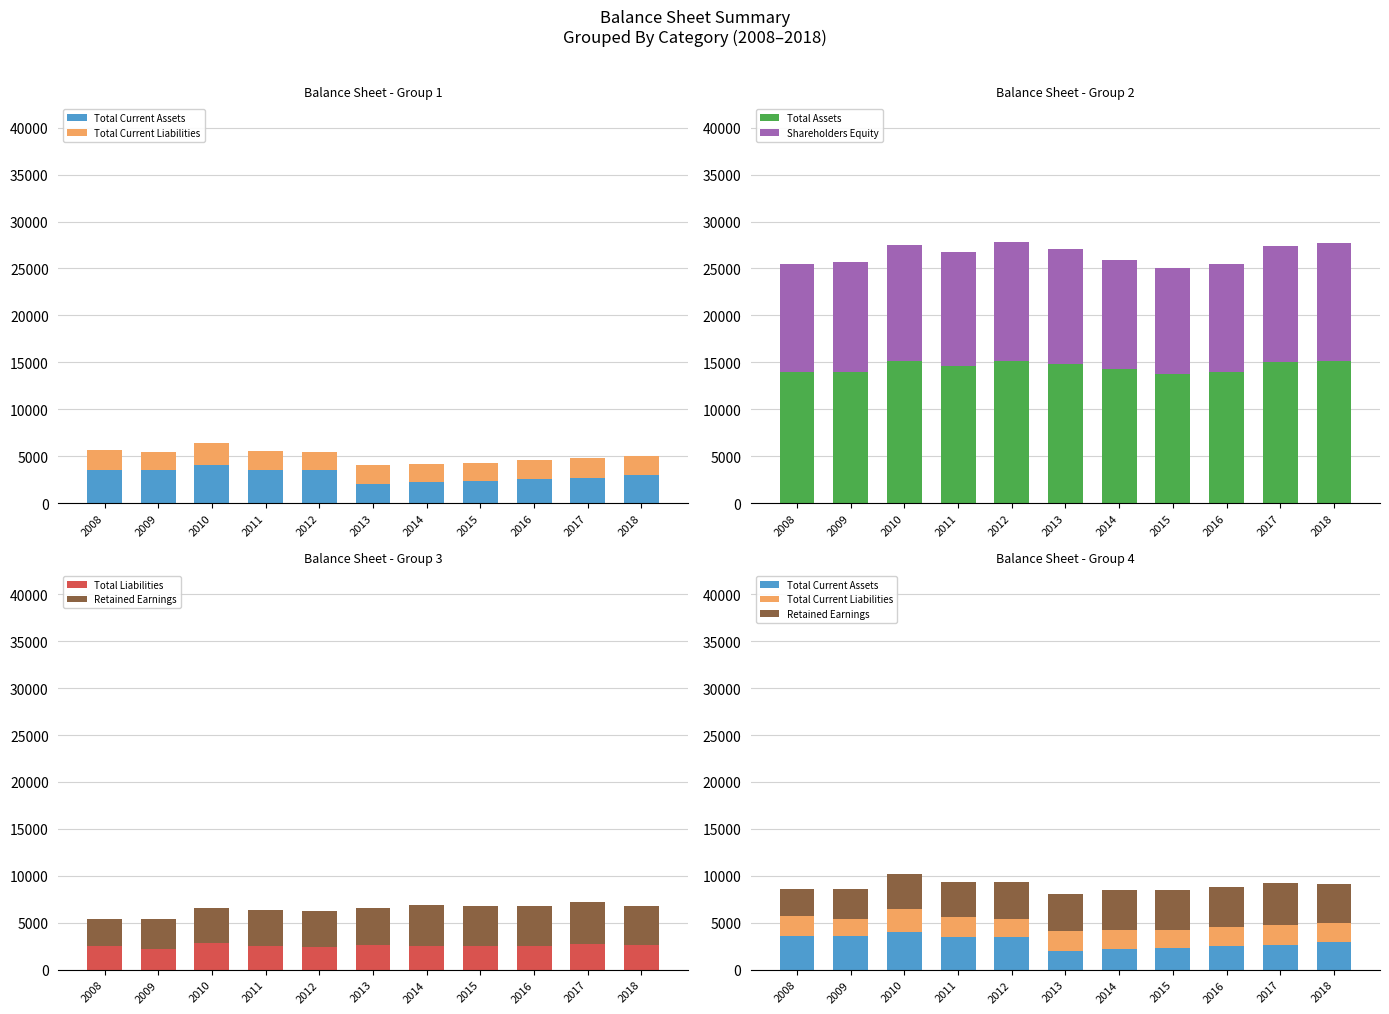

Reading right to left, what are all the values shown in this chart?

Total Current Assets: 2018=2979	2017=2648	2016=2551	2015=2324	2014=2214	2013=2036	2012=3477	2011=3484	2010=4040	2009=3551	2008=3565
Total Current Liabilities: 2018=1994	2017=2135	2016=2005	2015=1920	2014=1994	2013=2047	2012=1955	2011=2109	2010=2419	2009=1851	2008=2109
Total Assets: 2018=15180	2017=15053	2016=13966	2015=13808	2014=14241	2013=14836	2012=15130	2011=14646	2010=15194	2009=13924	2008=13982
Shareholders Equity: 2018=12558	2017=12332	2016=11466	2015=11264	2014=11665	2013=12217	2012=12736	2011=12077	2010=12327	2009=11752	2008=11452
Total Liabilities: 2018=2622	2017=2721	2016=2500	2015=2544	2014=2577	2013=2619	2012=2394	2011=2569	2010=2866	2009=2172	2008=2530
Retained Earnings: 2018=4138	2017=4503	2016=4247	2015=4260	2014=4325	2013=3955	2012=3905	2011=3791	2010=3734	2009=3207	2008=2920